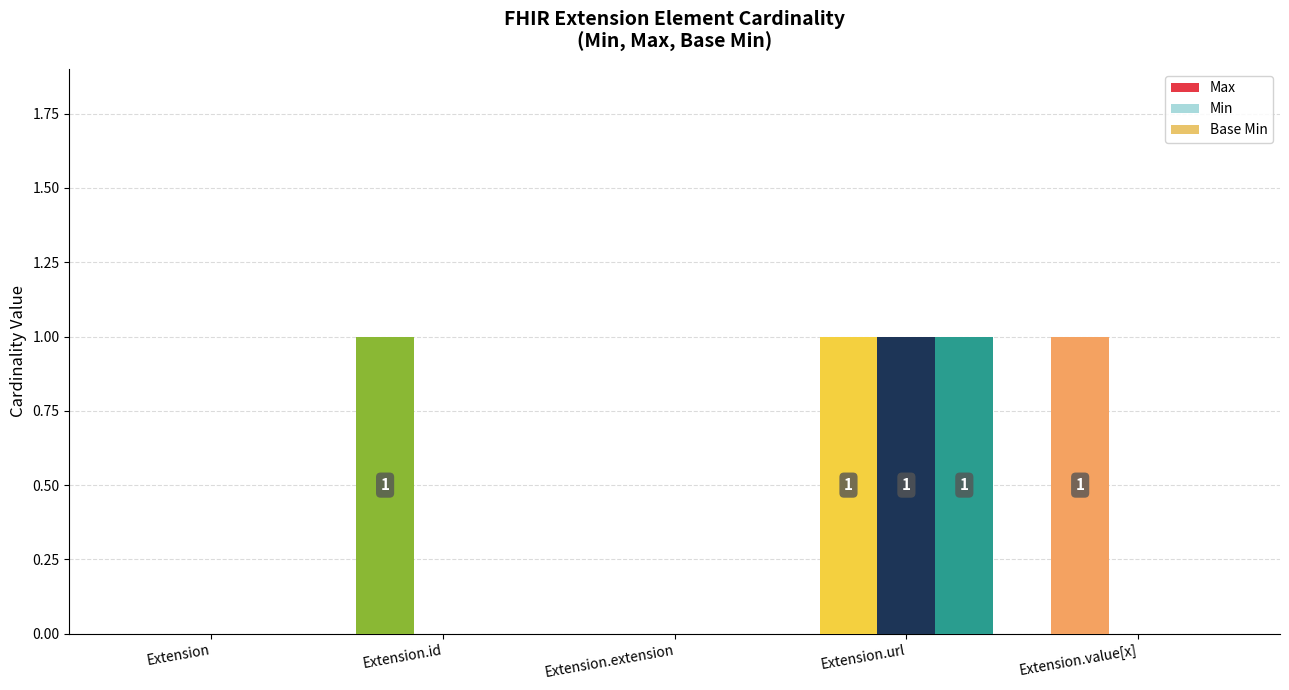

Reading left to right, list all the values displayed in this chart.

Max: 0	1	0	1	1
Min: 0	0	0	1	0
Base Min: 0	0	0	1	0